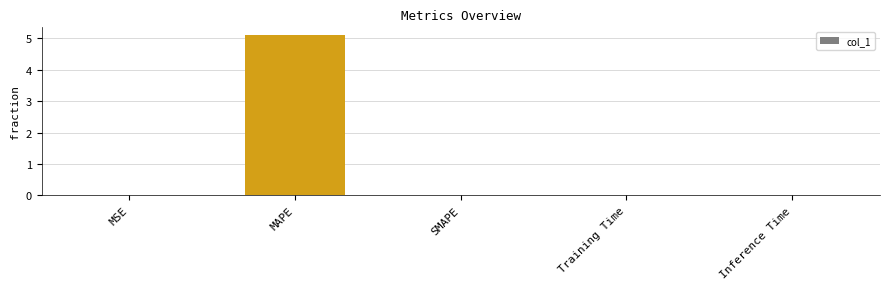

Is it true that the value at SMAPE is 0.0?

True